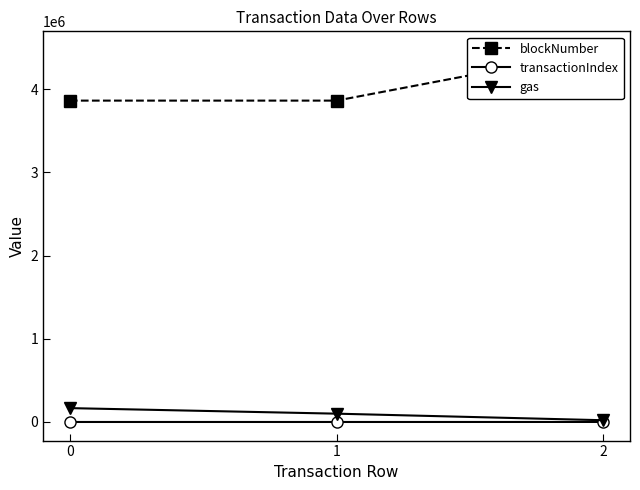

At which label does transactionIndex first exceed 65?

2